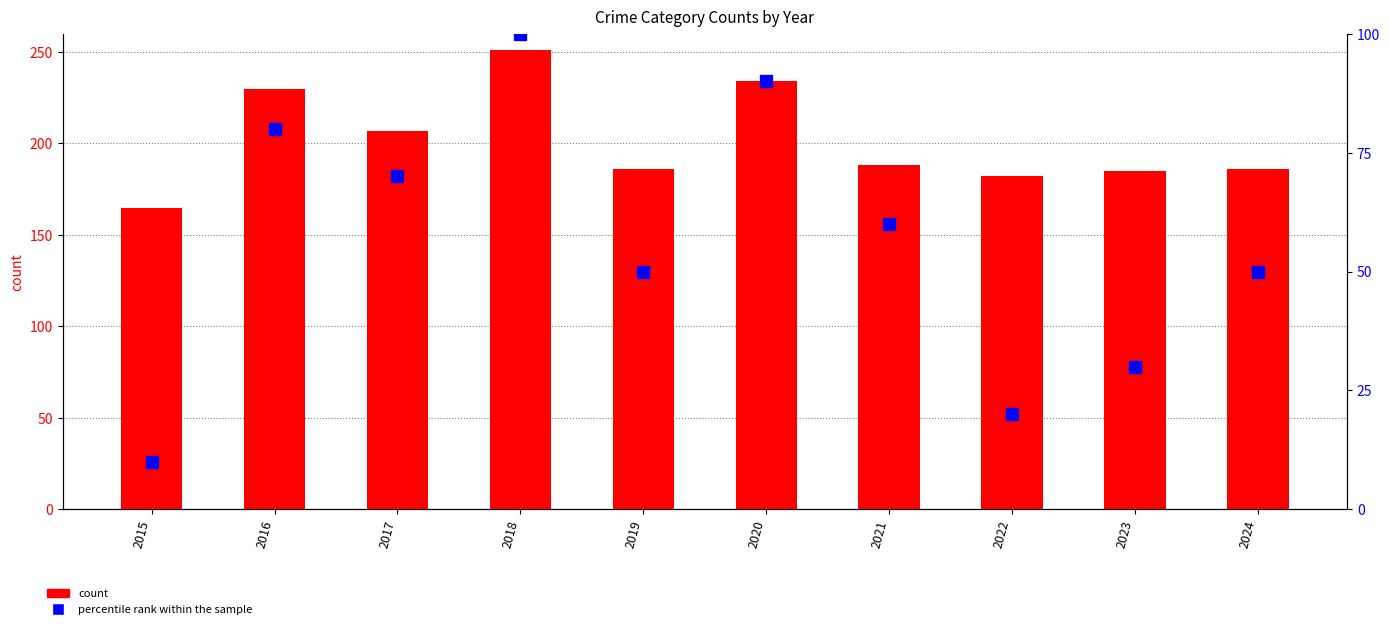

Between 2021 and 2020, which is larger?

2020